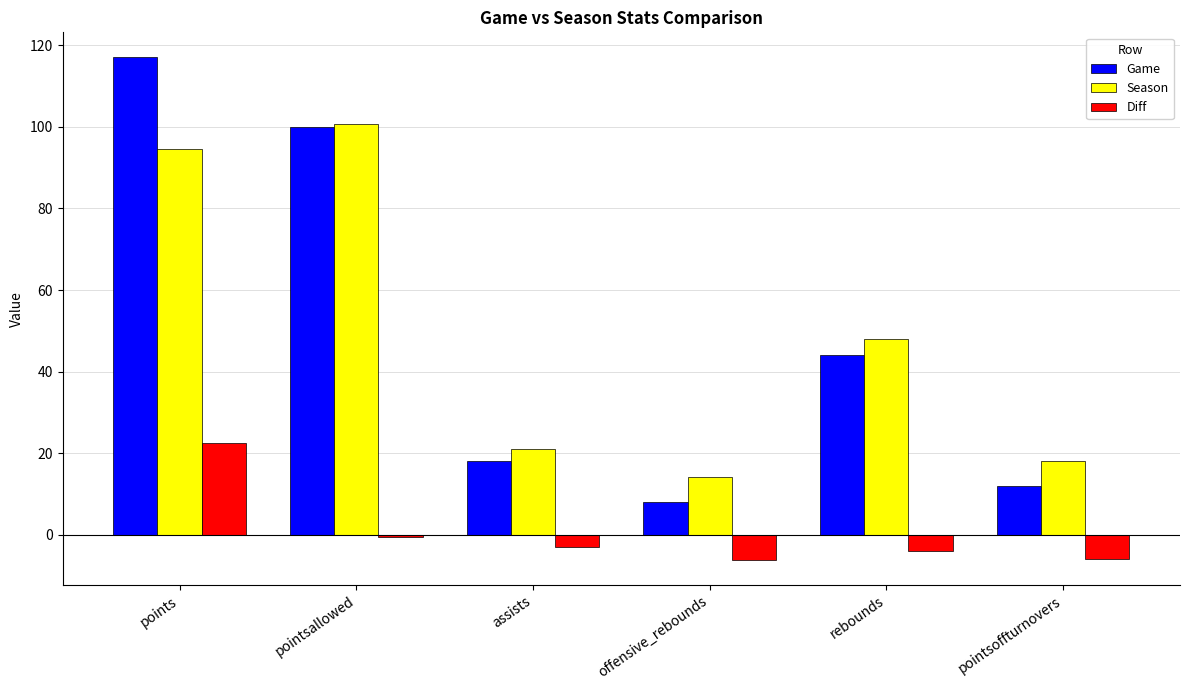

Does the chart contain any negative values?

Yes